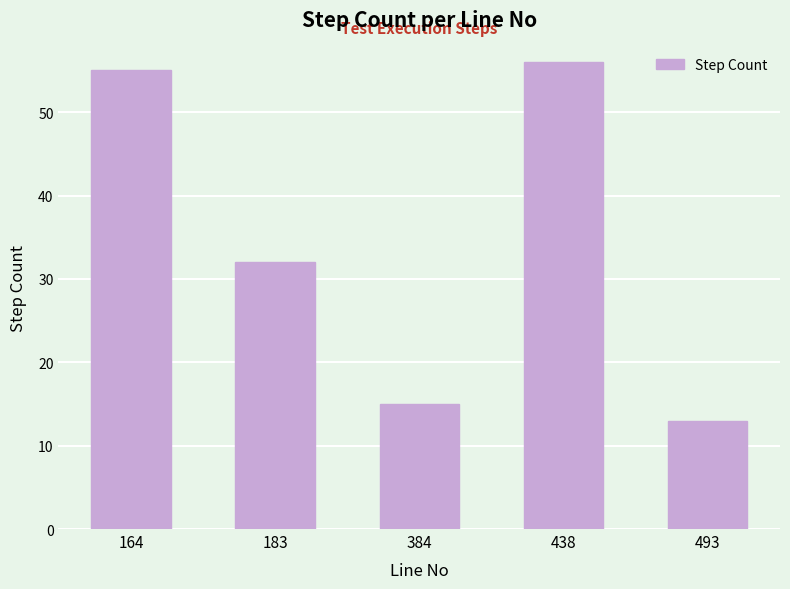

What is the sum of the values at 438 and 384?

71